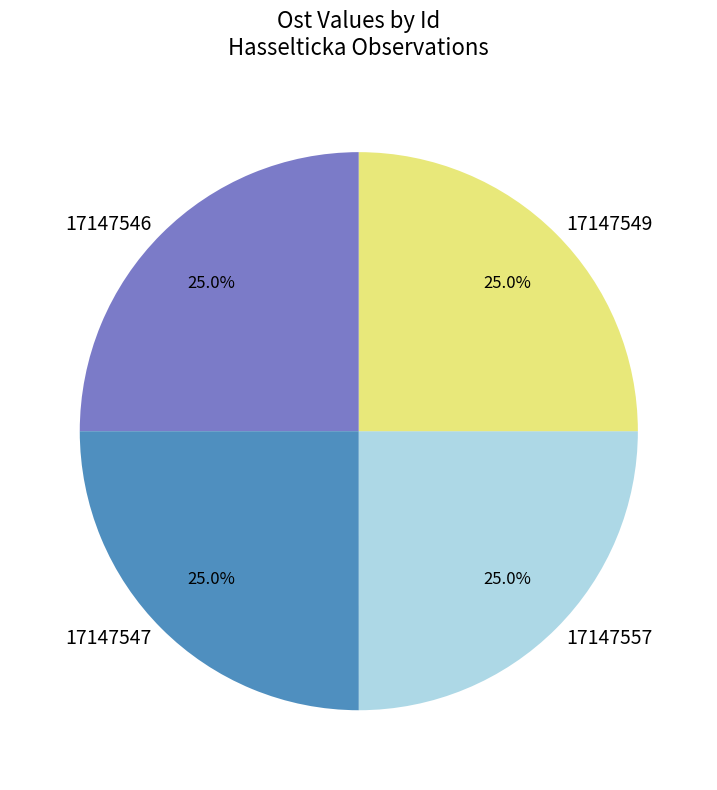

Is there a majority slice in this chart?

No